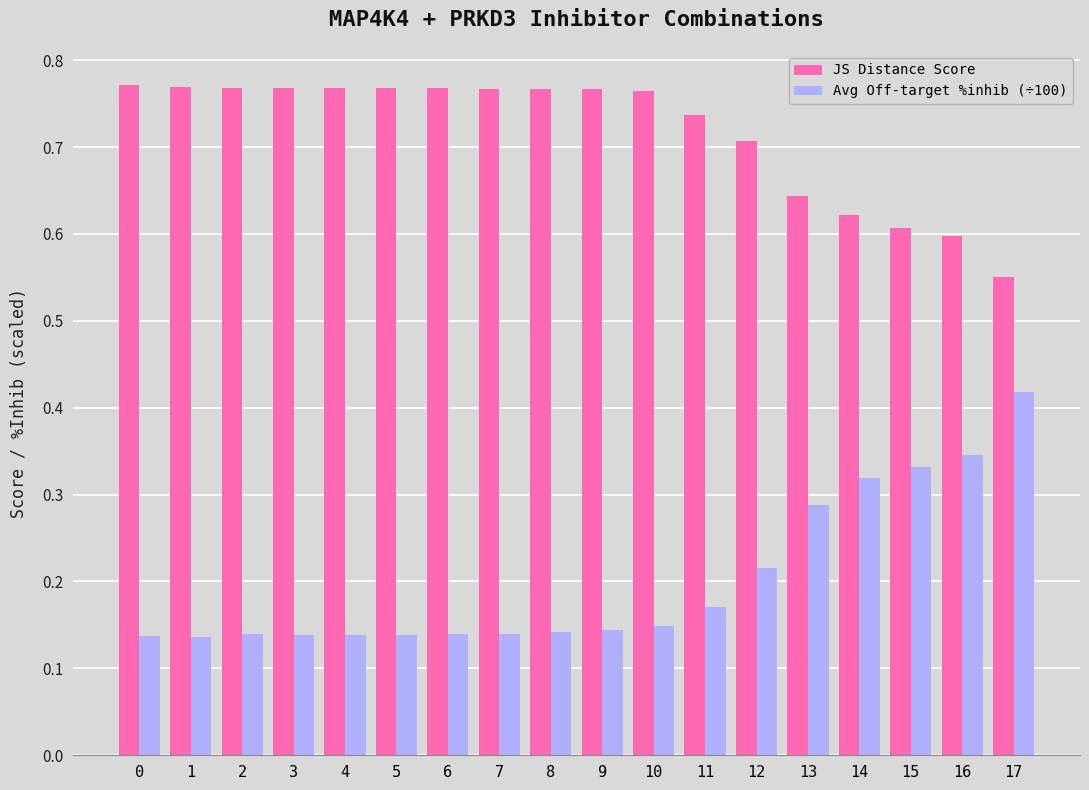

What is the total value across all series at 3?

0.9